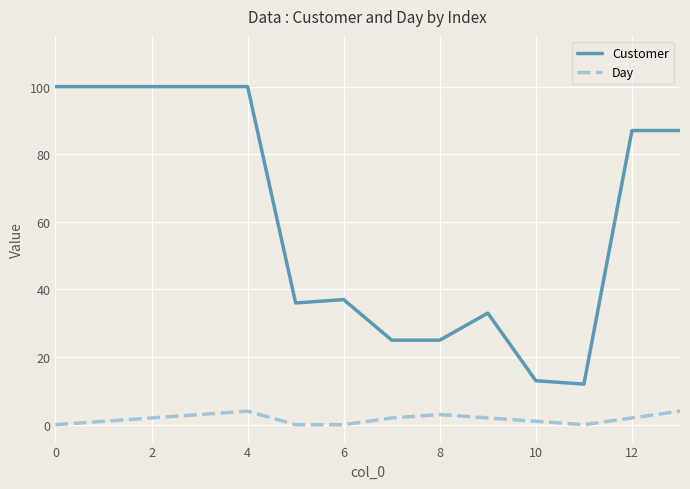

How many categories are shown in the chart?

14